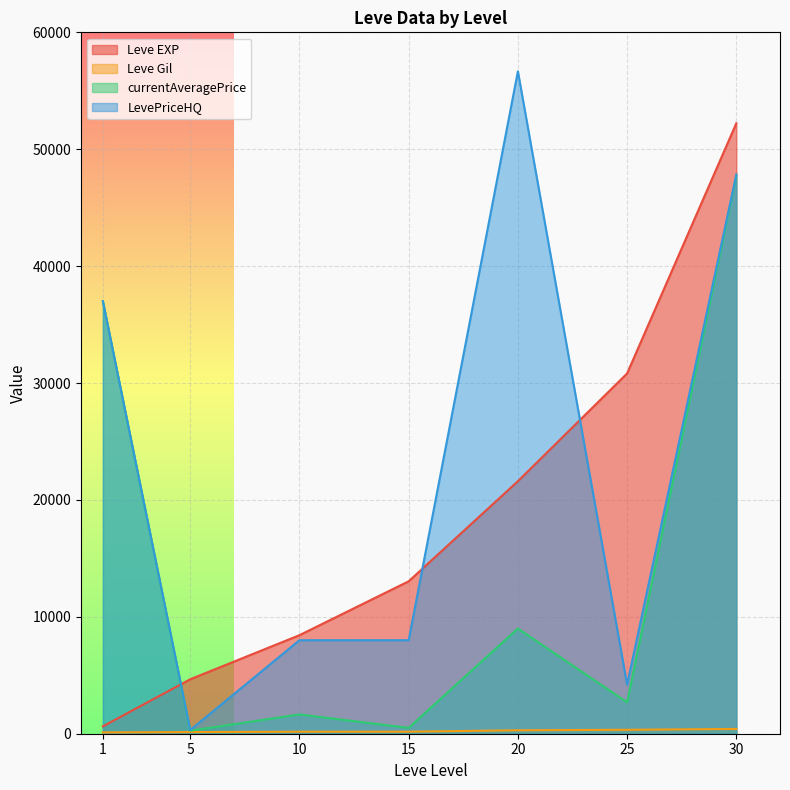

True or false: currentAveragePrice and Leve Gil intersect in this chart.

False